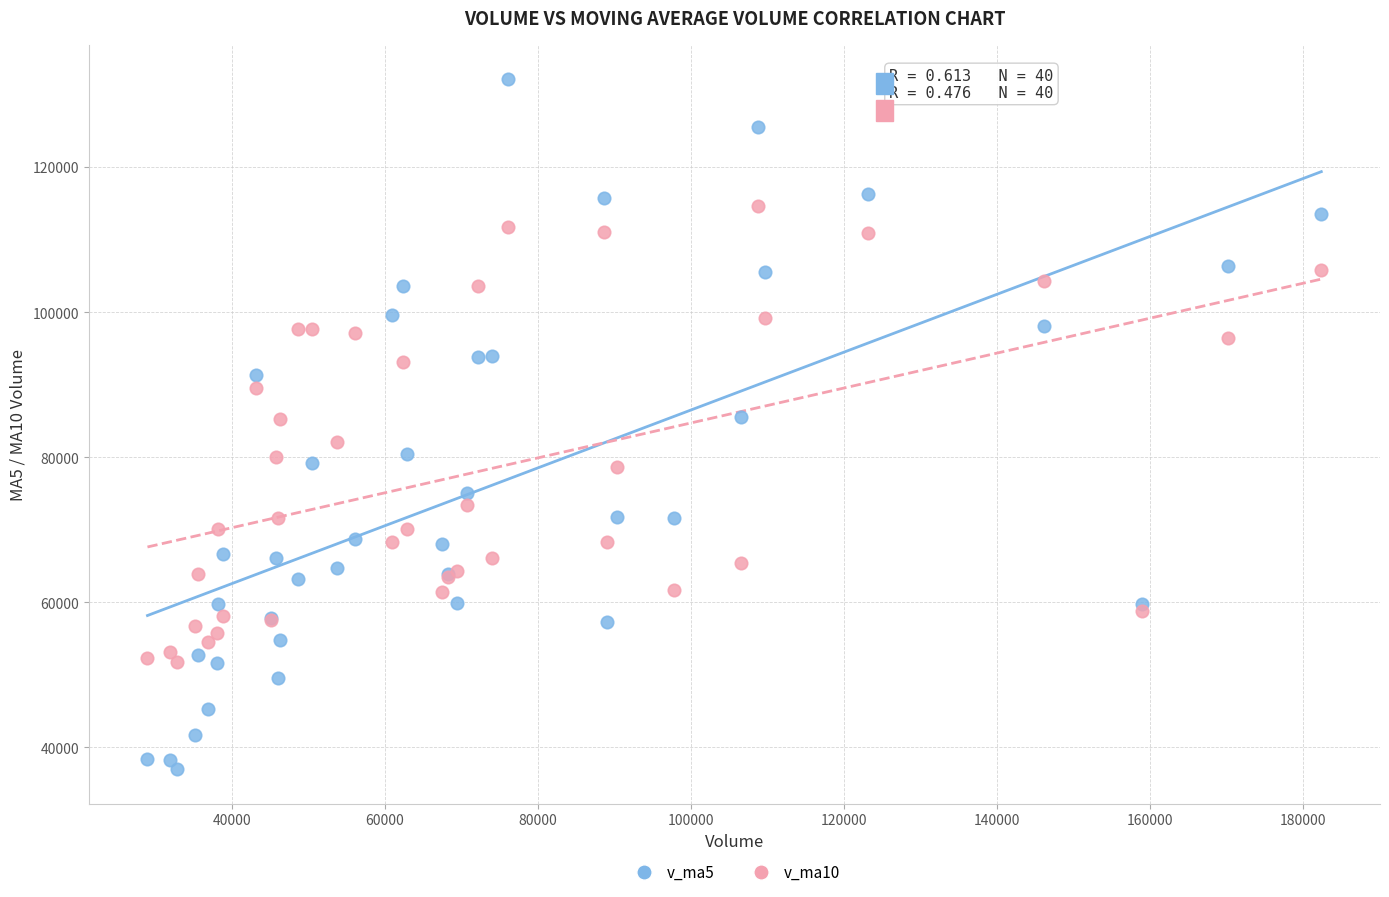

What are all the series names shown in the legend?

v_ma5, v_ma10